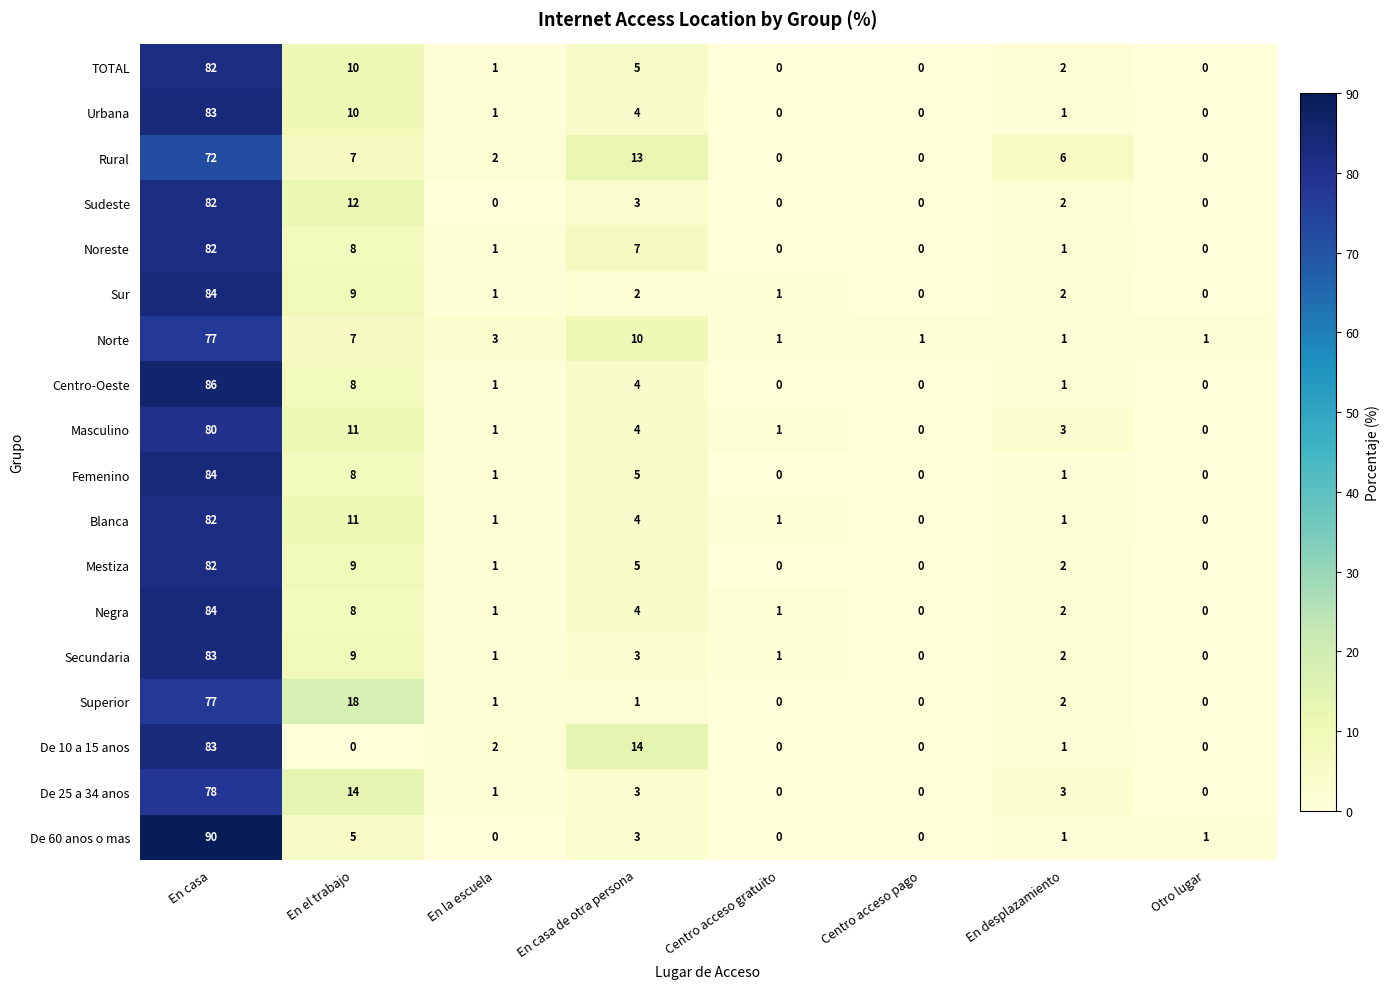

What is the difference between the maximum and minimum values in the De 25 a 34 anos series?

78